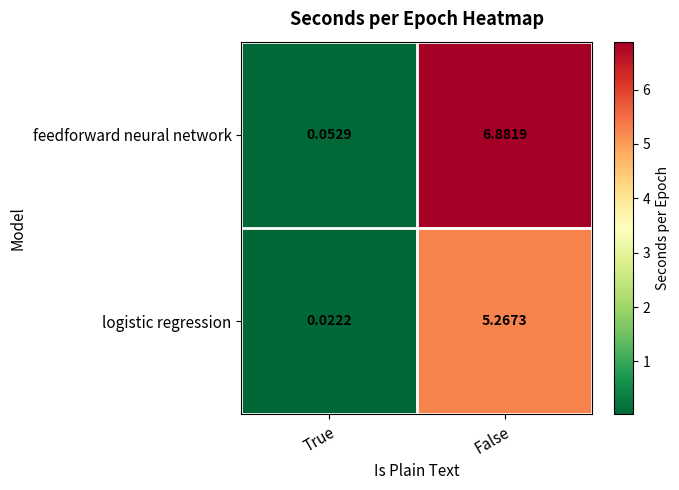

Rank the series by their maximum value, from highest to lowest.

feedforward neural network, logistic regression